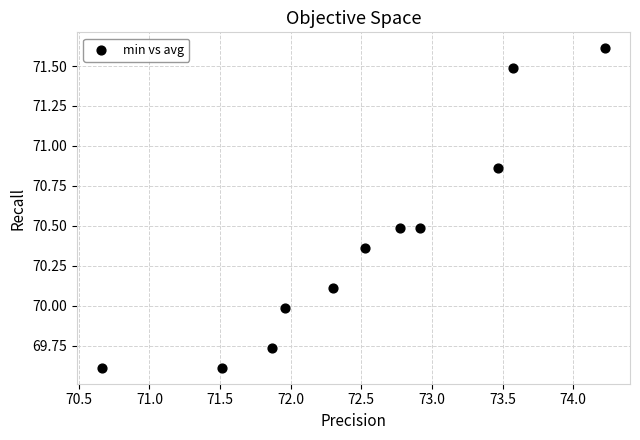

What is the range of X values (max minus min)?

3.6